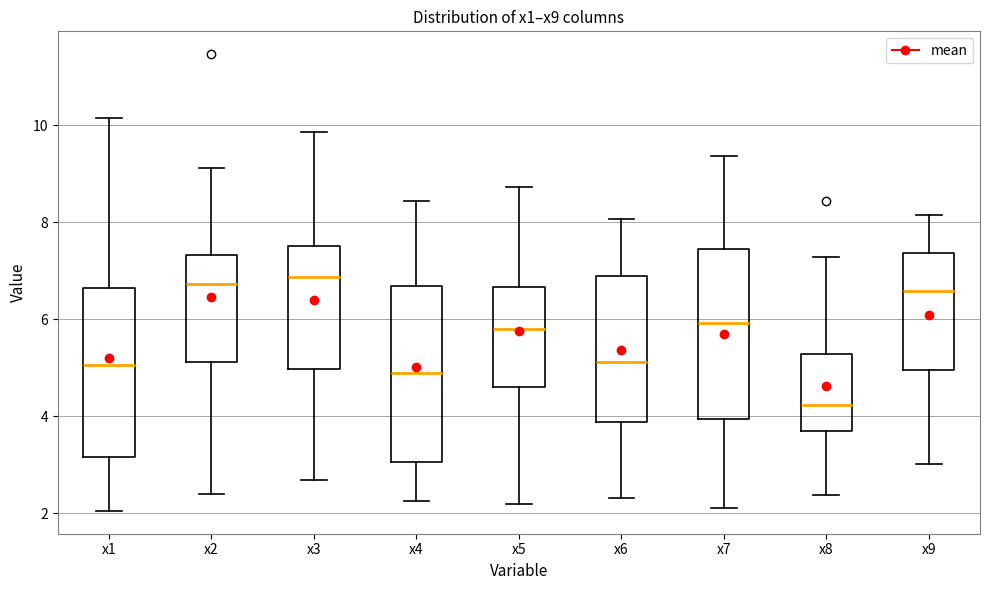

Reading left to right, transcribe this box plot: for each box, give where its median line is, the range the box spans, and where its two whiskers end, as read against the y-axis. The values are not printed on the chart, so give them approximately, as read against the axis.

x1: median 5.0, box 3.2 to 6.6, whiskers 2.0 to 10.2
x2: median 6.8, box 5.2 to 7.4, whiskers 2.4 to 9.2
x3: median 6.8, box 5.0 to 7.6, whiskers 2.6 to 9.8
x4: median 4.8, box 3.0 to 6.6, whiskers 2.2 to 8.4
x5: median 5.8, box 4.6 to 6.6, whiskers 2.2 to 8.8
x6: median 5.2, box 3.8 to 6.8, whiskers 2.4 to 8.0
x7: median 6.0, box 4.0 to 7.4, whiskers 2.2 to 9.4
x8: median 4.2, box 3.8 to 5.2, whiskers 2.4 to 7.2
x9: median 6.6, box 5.0 to 7.4, whiskers 3.0 to 8.2